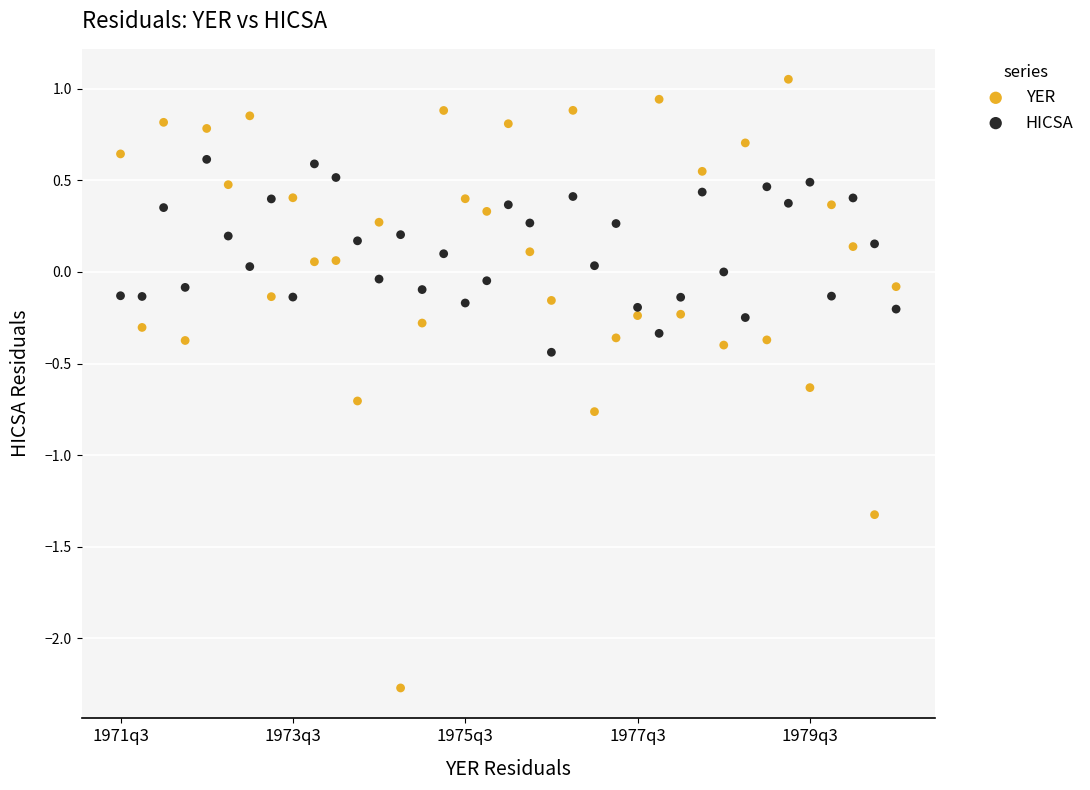

Across all data points, what is the range of Y values (max minus min)?

3.3